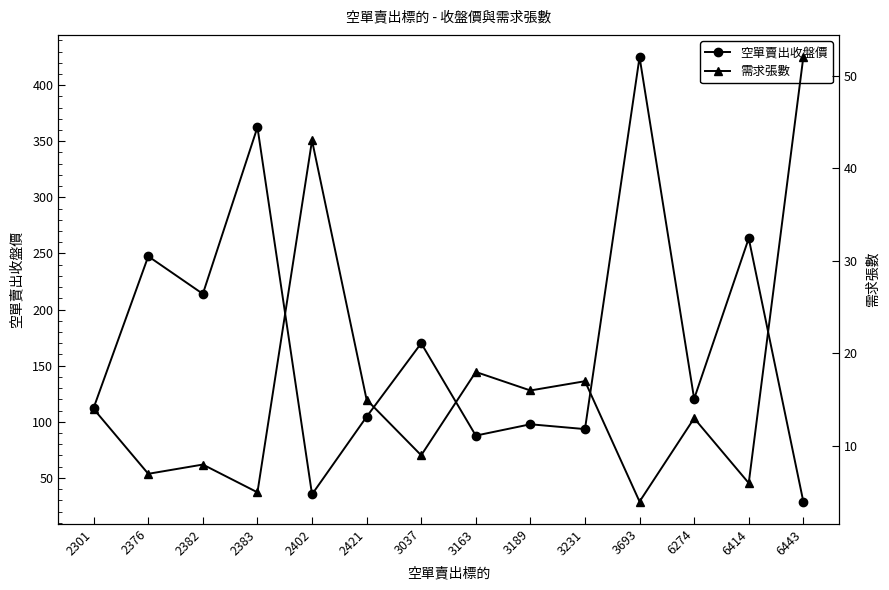

True or false: 需求張數 has more than 0 points higher than both neighbors.

True